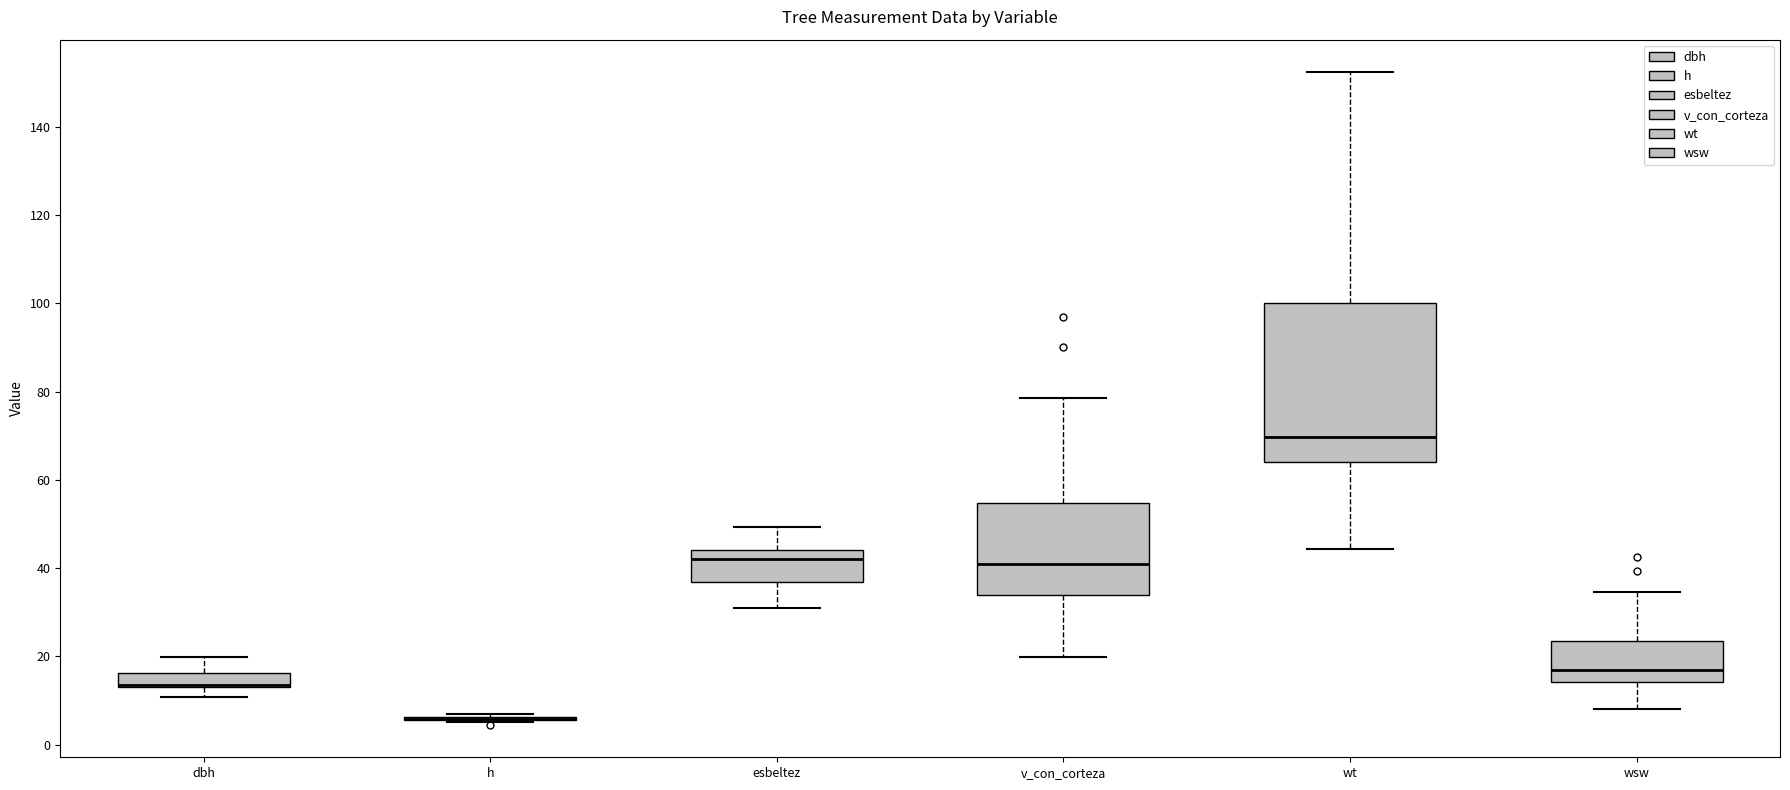

Reading left to right, read every box against the y-axis: the position of its median line, the range the box covers, and the ends of its whiskers. The values are not printed on the chart, so give them approximately, as read against the axis.

dbh: median 14 (drawn on the box's lower edge), box 12 to 16, whiskers 10 to 20
h: box collapsed to a line at 6, whiskers 6 to 8
esbeltez: median 42, box 36 to 44, whiskers 32 to 50
v_con_corteza: median 40, box 34 to 54, whiskers 20 to 78
wt: median 70, box 64 to 100, whiskers 44 to 152
wsw: median 16, box 14 to 24, whiskers 8 to 34